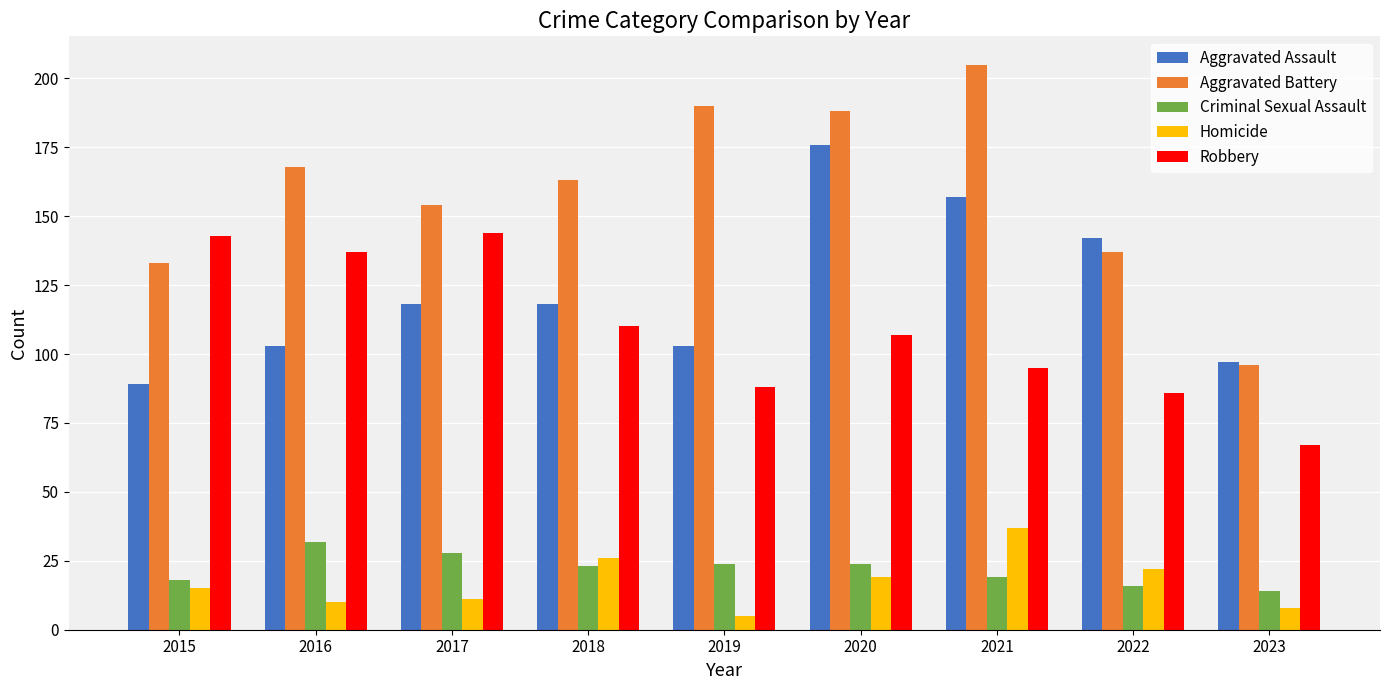

What is the value of the Robbery bar at the 1st from the left?

143